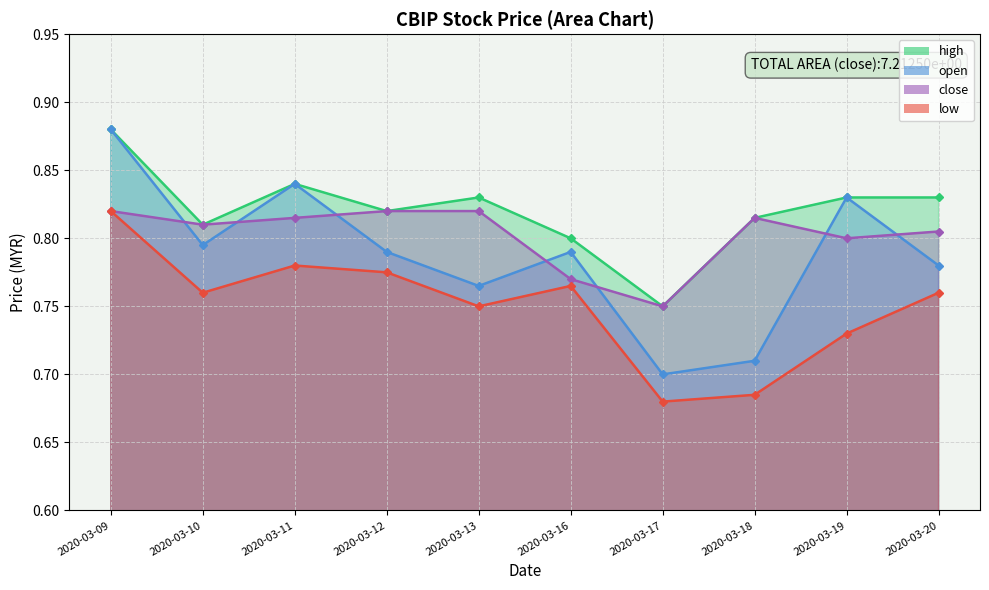

Which series changed the most between 2020-03-10 and 2020-03-12?

low